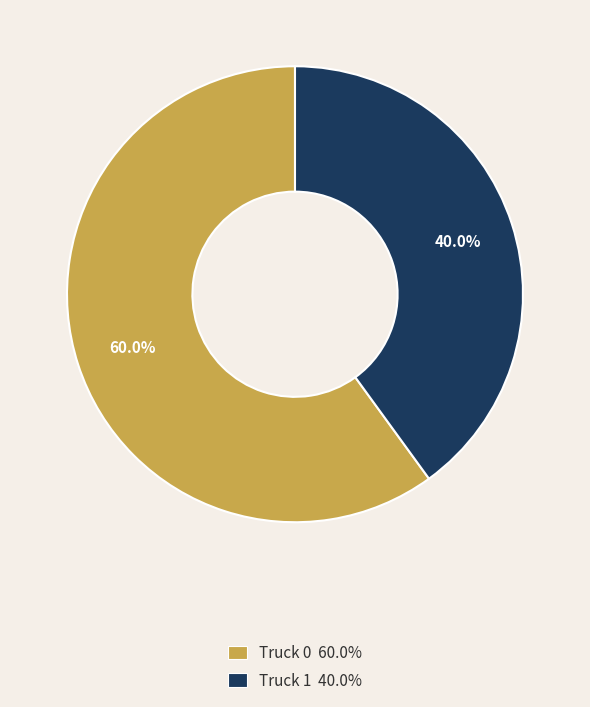

Is it true that Truck 0 is 72% of the pie?

False